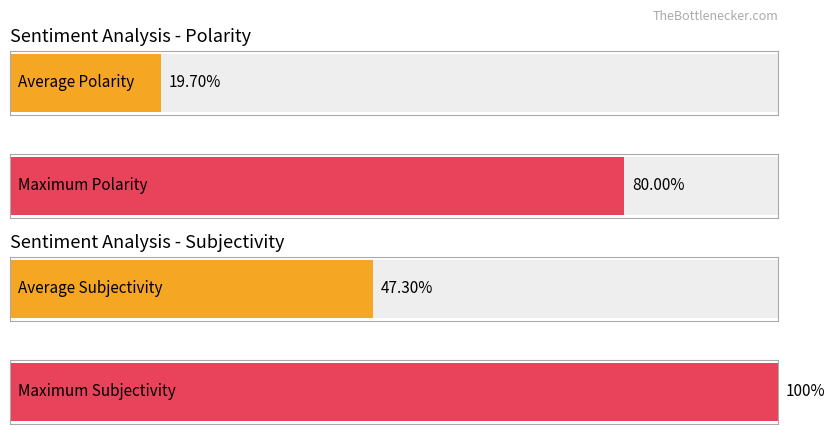

How many bars are there in each group?

2